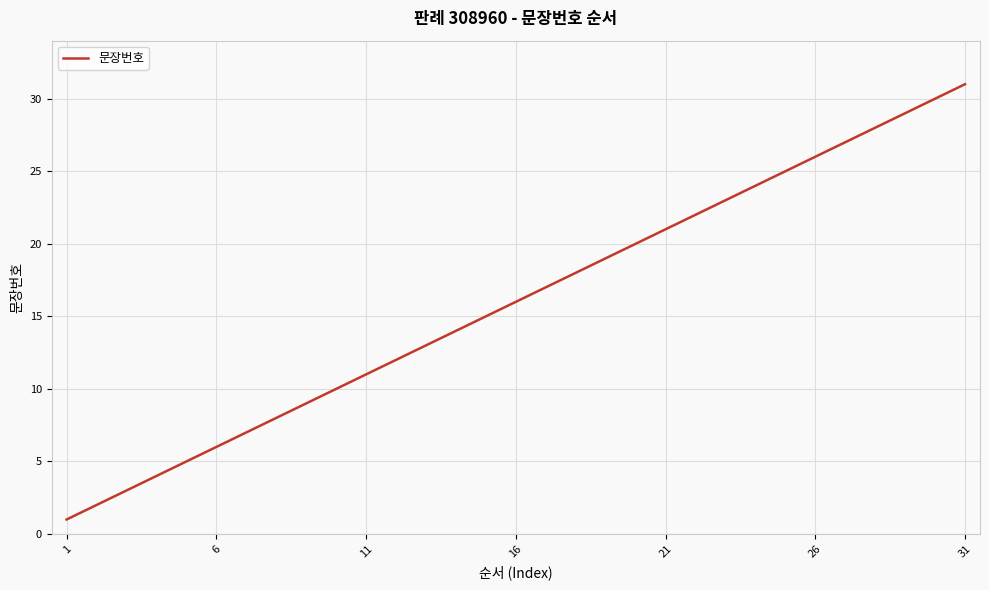

What is the greatest value displayed?

31